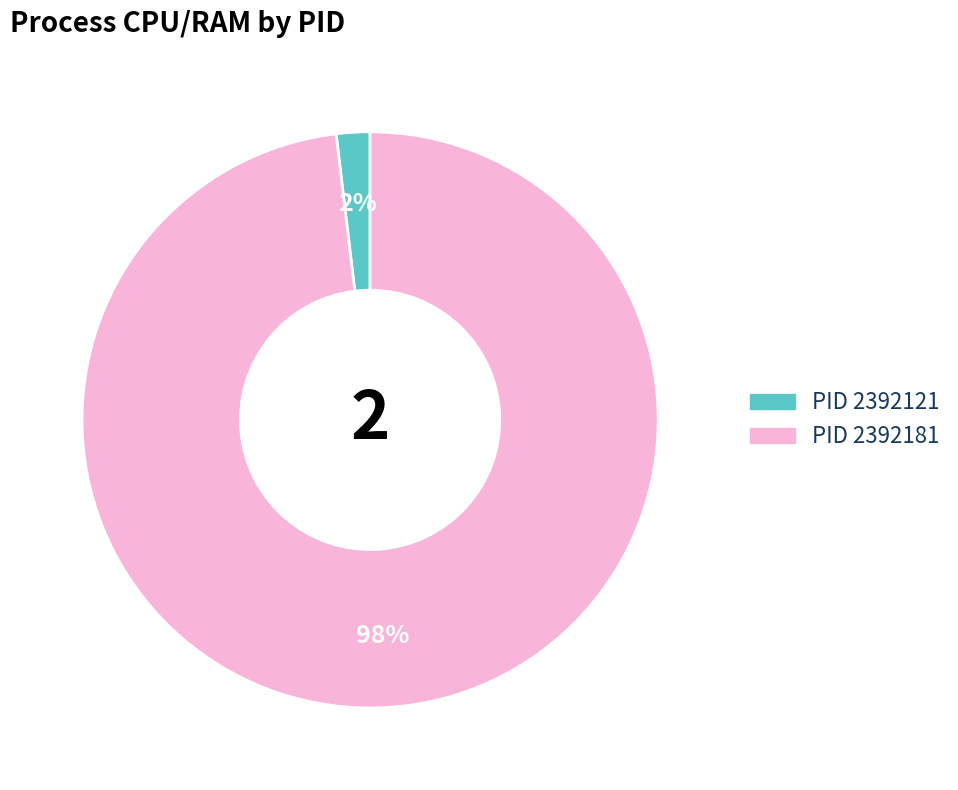

Does any single category account for the majority?

Yes